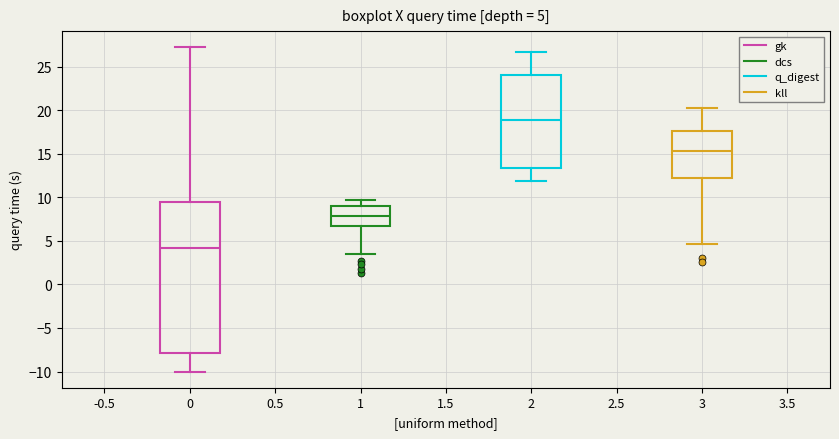

Which box has the lowest median line?

0